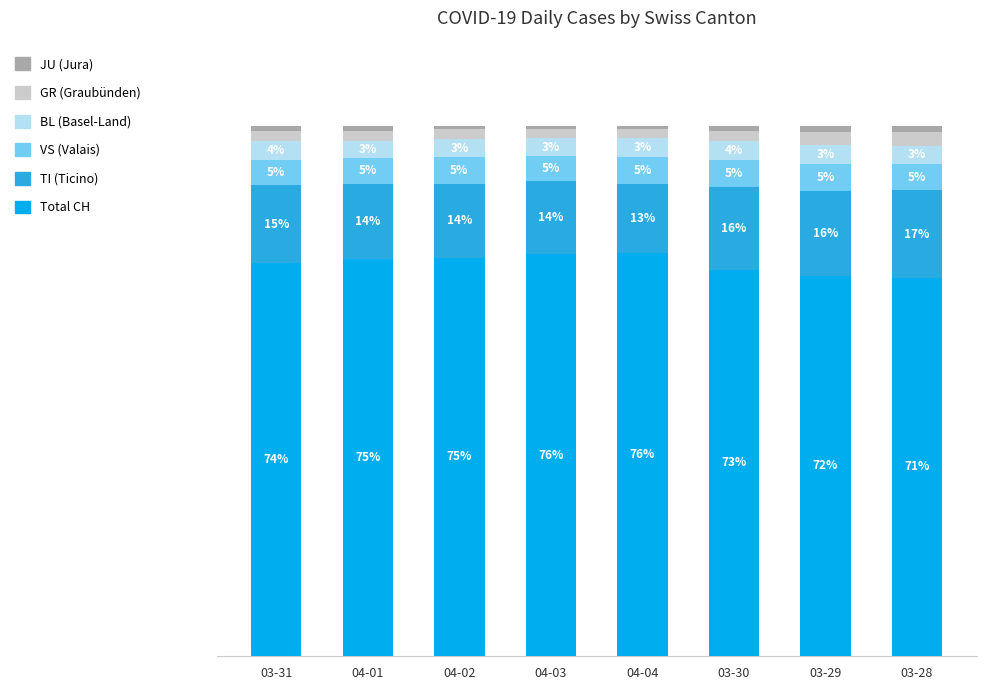

The value of JU at 03-29 is 1.2. True or false?

True